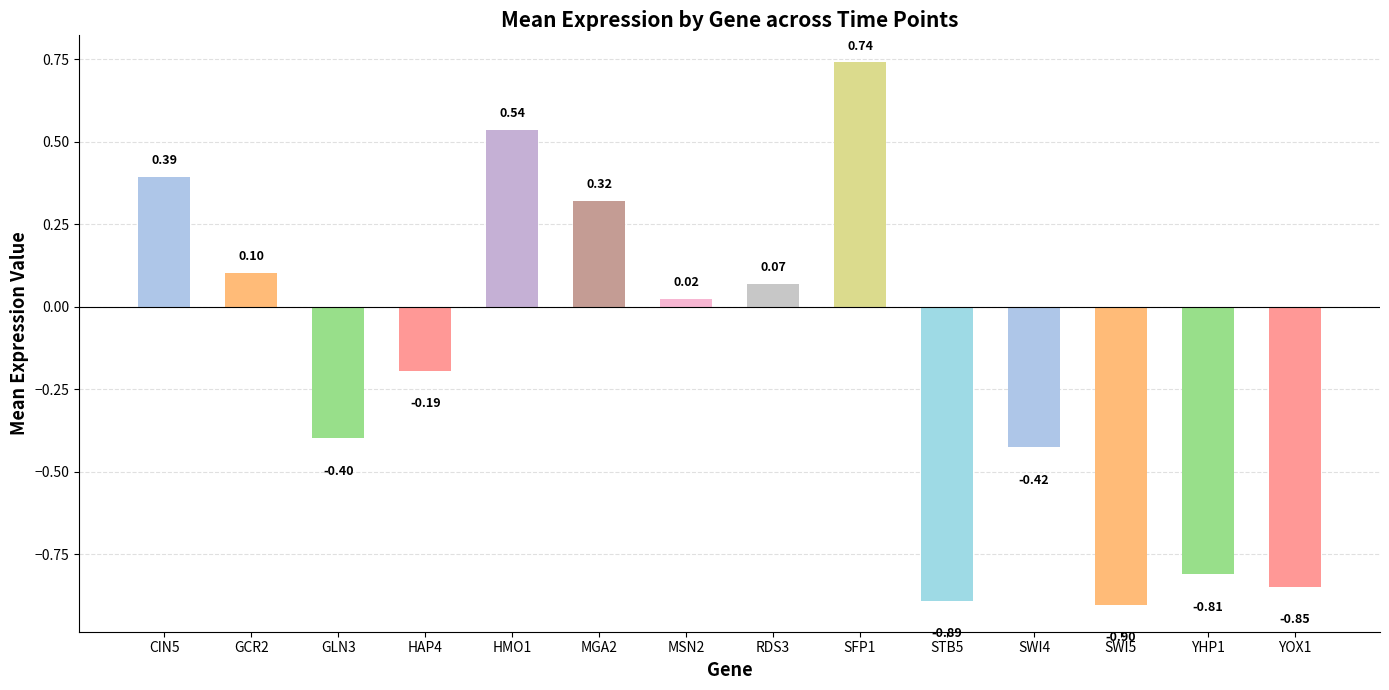

List the labels in order of value, largest first.

SFP1, HMO1, CIN5, MGA2, GCR2, RDS3, MSN2, HAP4, GLN3, SWI4, YHP1, YOX1, STB5, SWI5